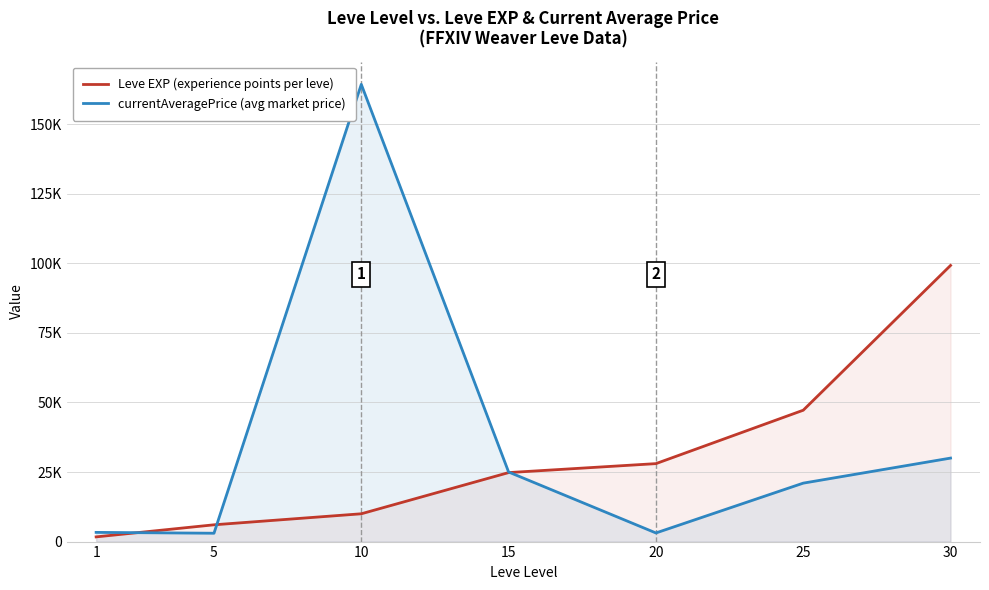

At which label is currentAveragePrice (avg market price) closest to 83641?

30